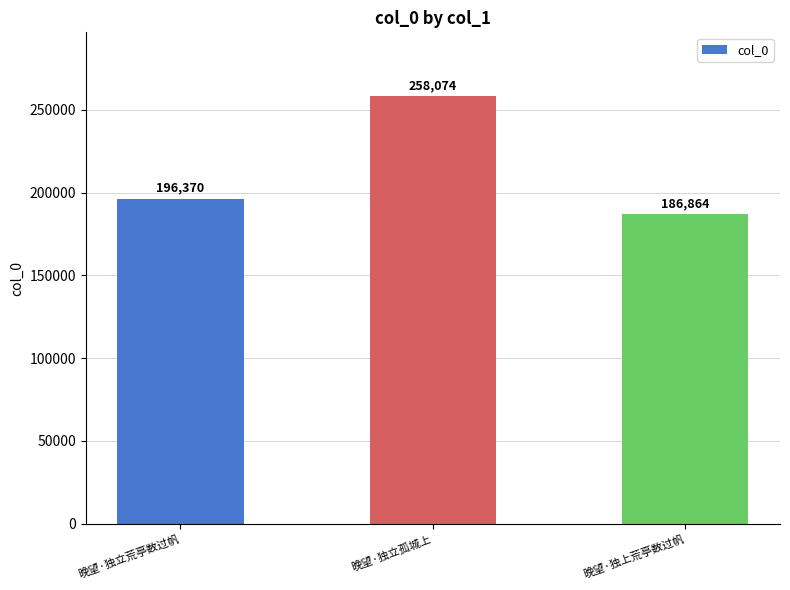

True or false: the data shows 81679 at 晚望·独立孤城上.

False